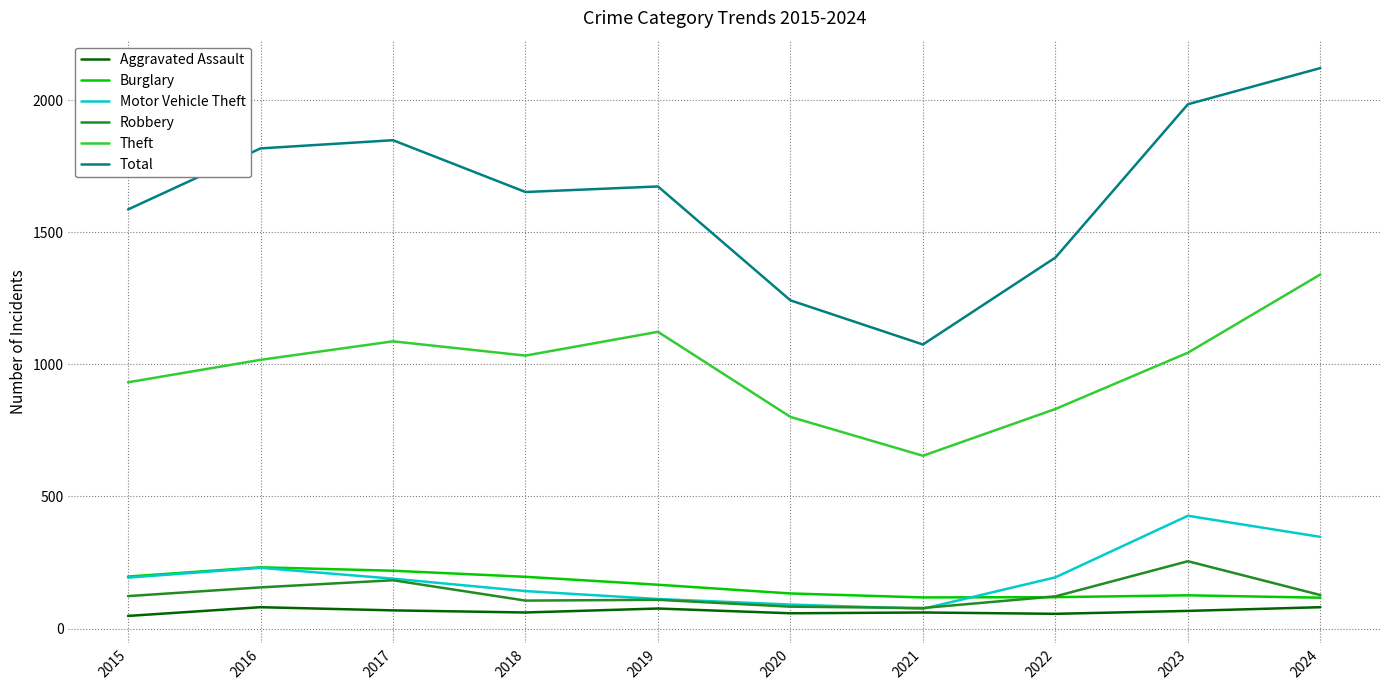

The Robbery series shows 123 at 2015. True or false?

True